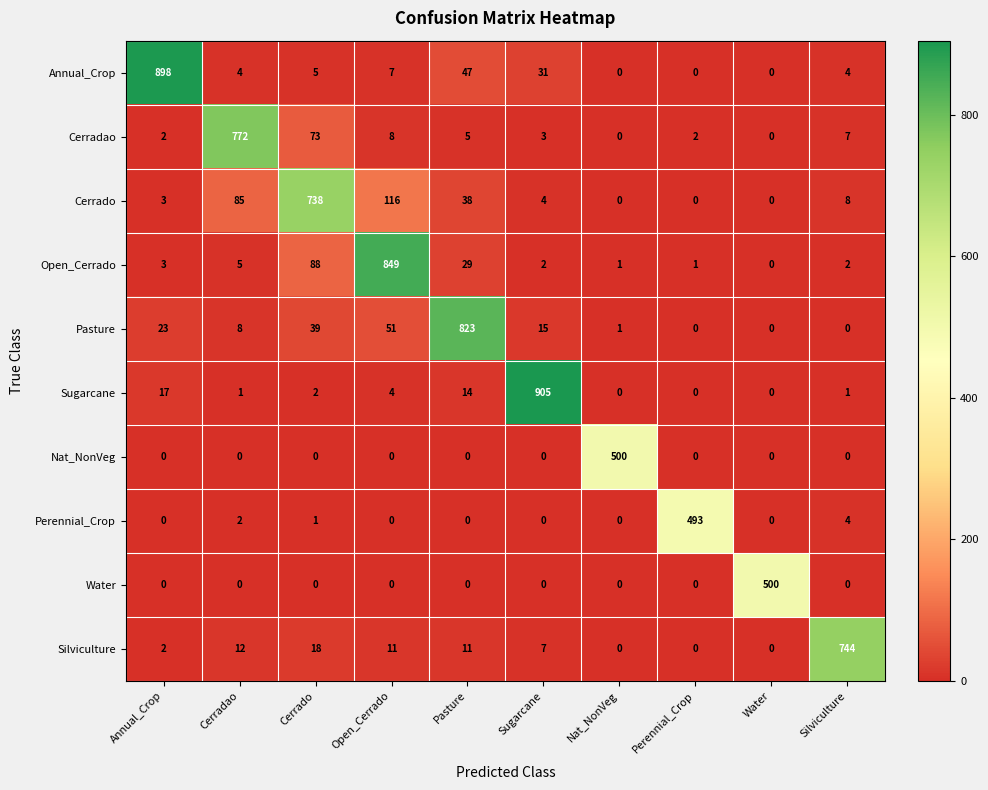

How many categories are shown in the chart?

10